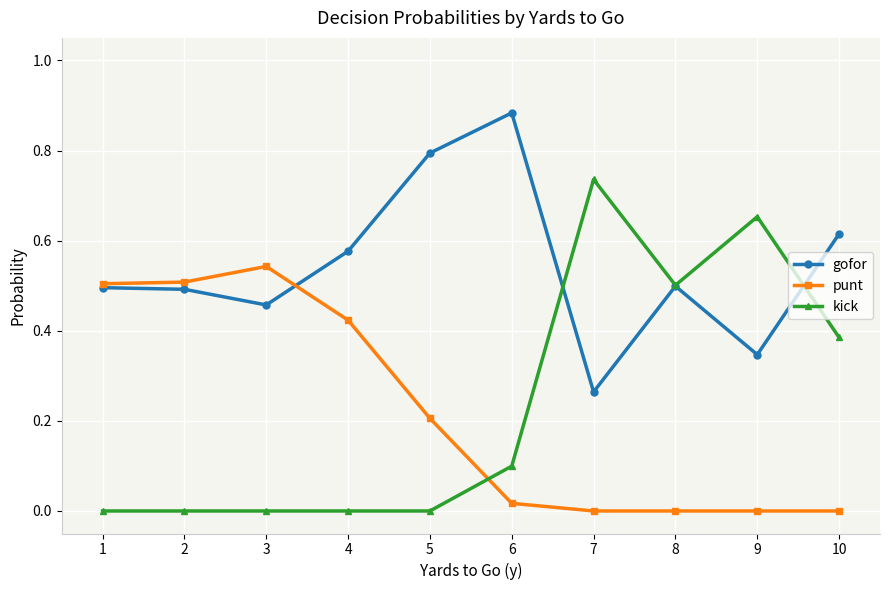

Which series ends up on top after the final intersection of kick and punt?

kick